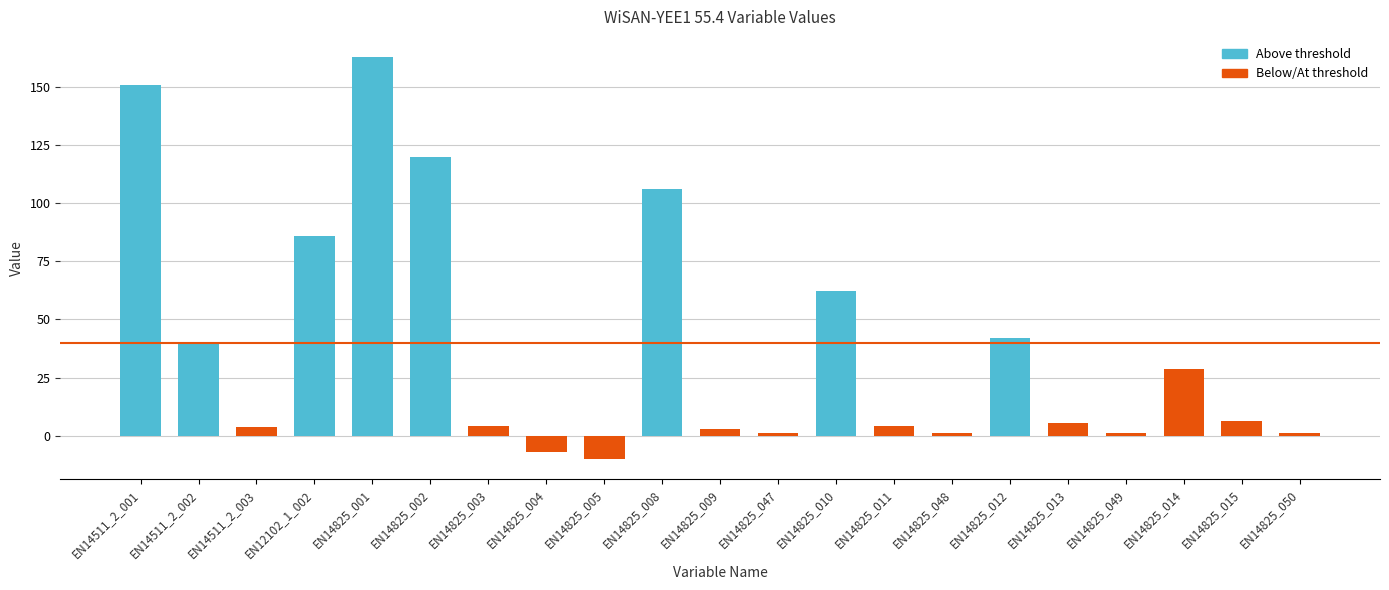

What is the ratio of the value at EN14511_2_001 to the value at EN14825_012?

3.6